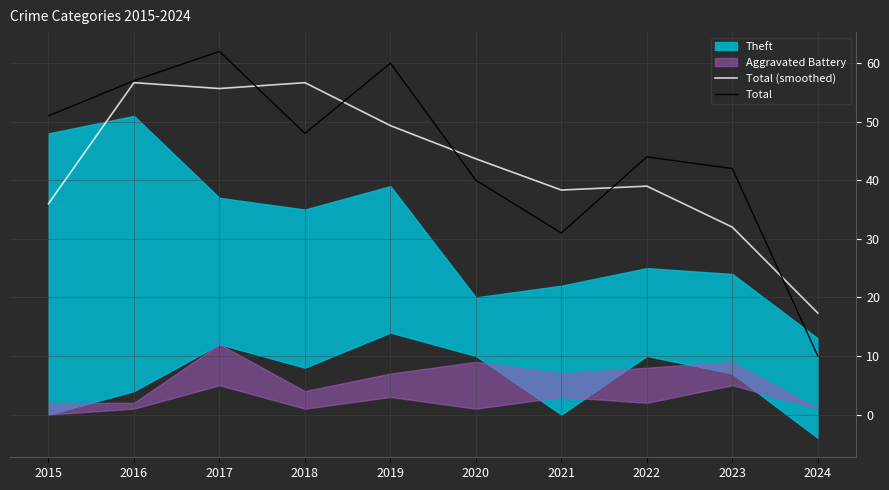

Read the Total (smoothed) value at 2016.

56.7